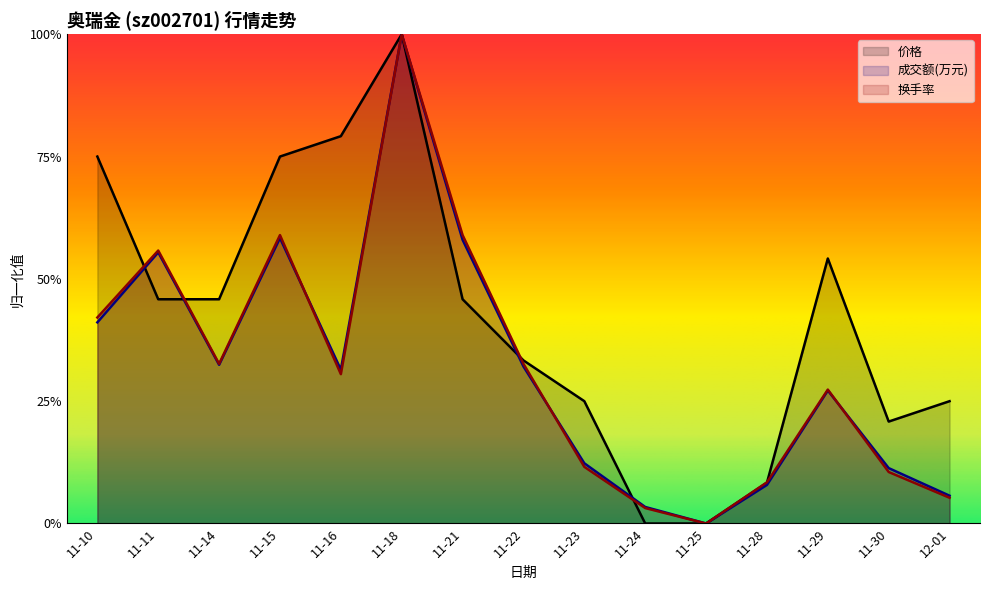

Does the chart display data point markers on the line(s)?

No